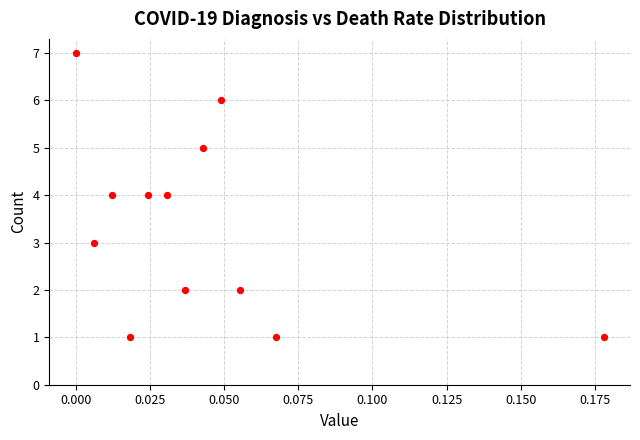

What is the average Y value?

3